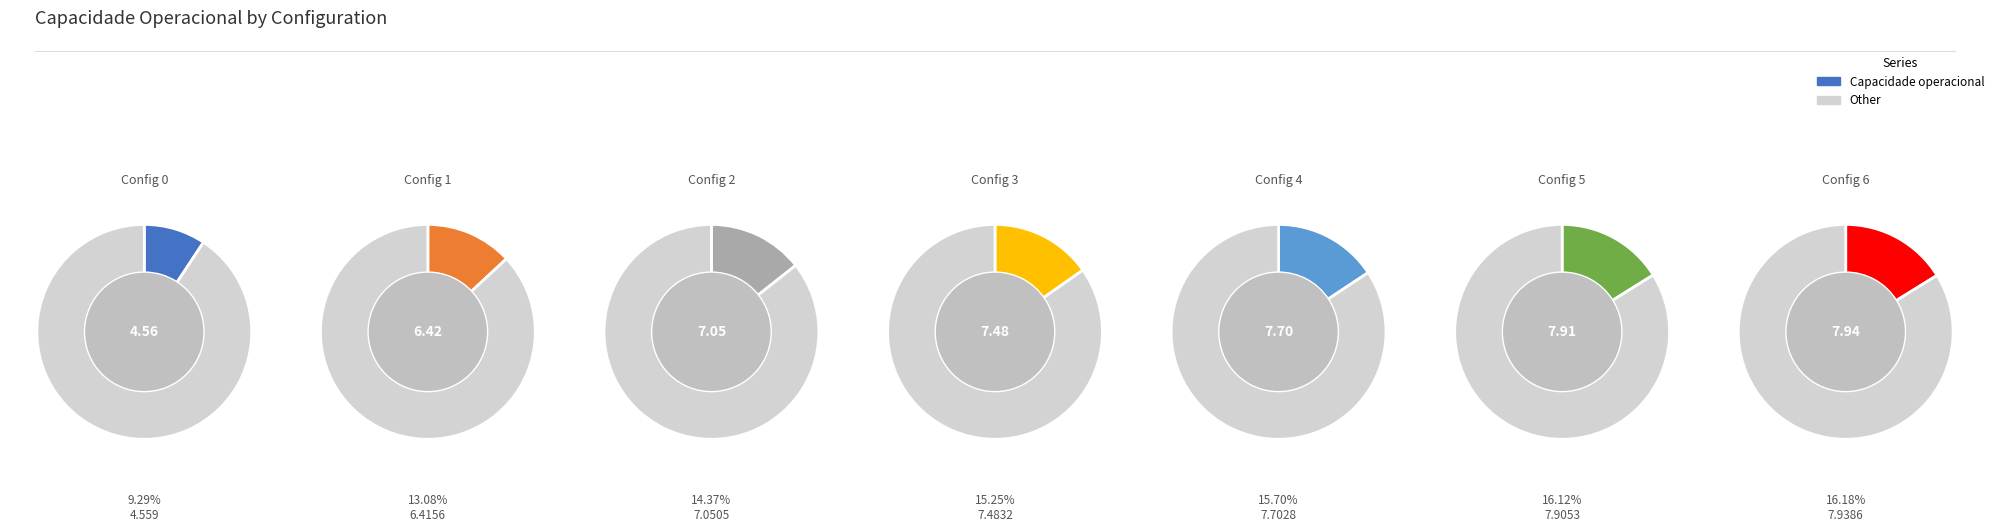

The 6 slice represents 31% of the pie. True or false?

False